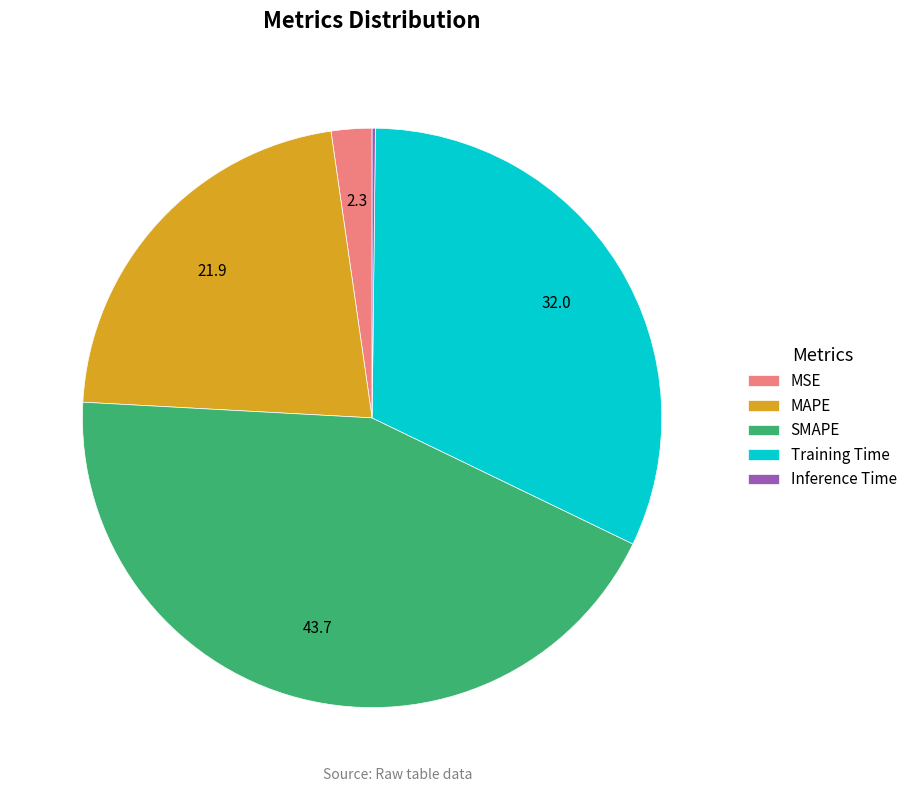

The MSE slice represents 2% of the pie. True or false?

True